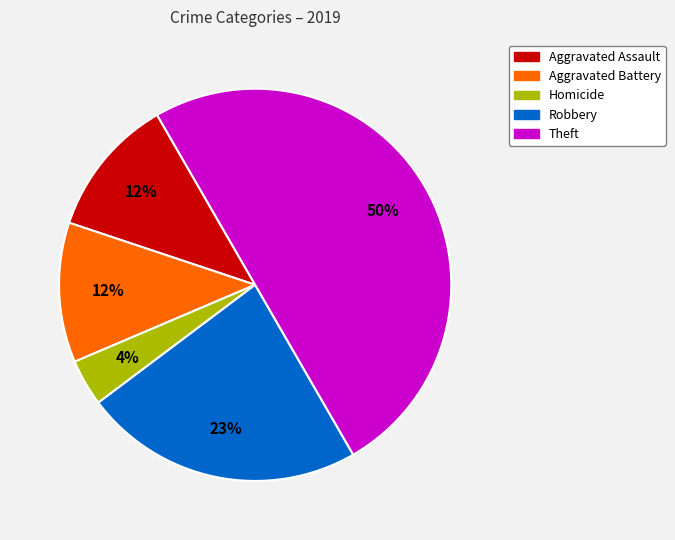

How many slices are in this pie chart?

5